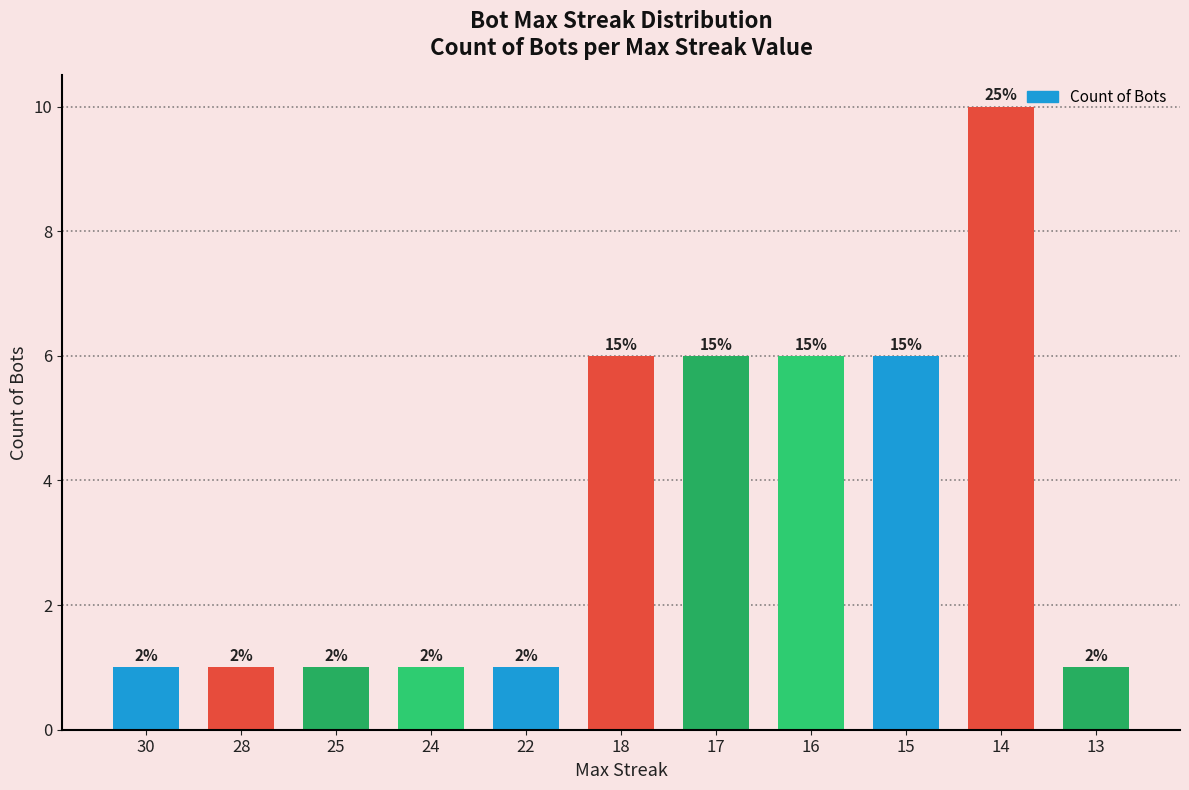

Count the values in the range 1 to 6.

10